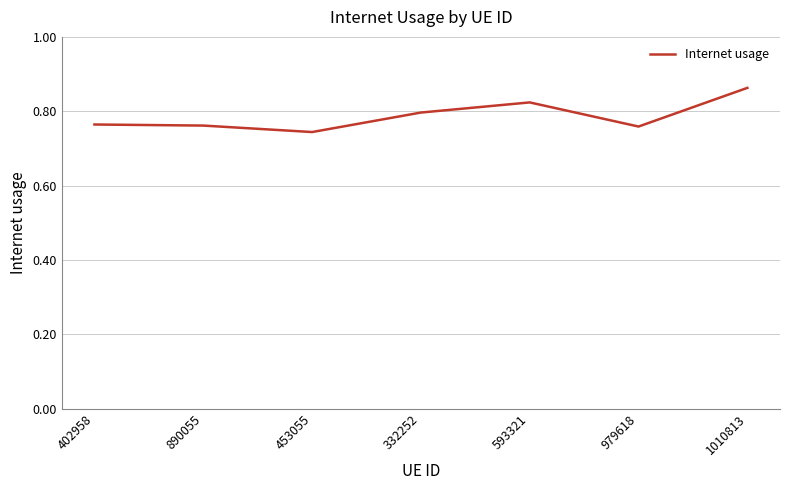

True or false: there are more than 2 points higher than both neighbors.

False